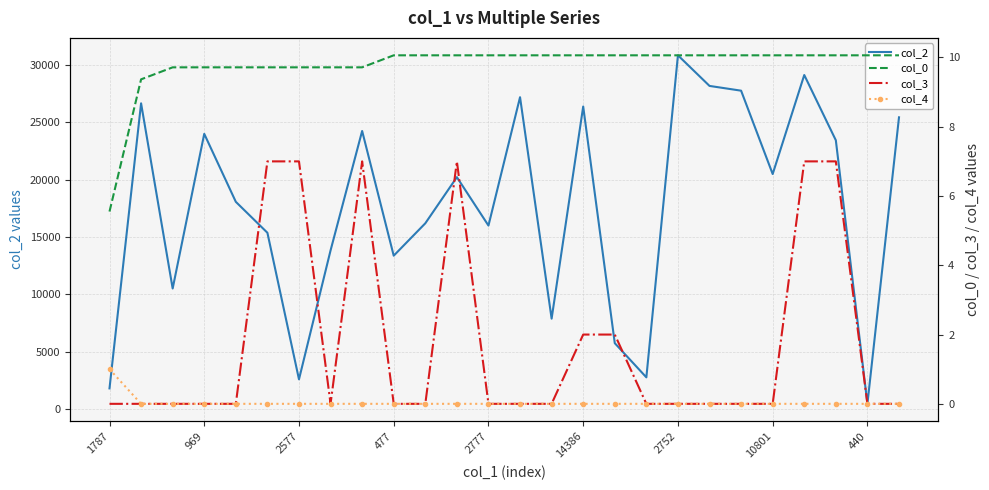

Is this an area chart (filled region under the line)?

No